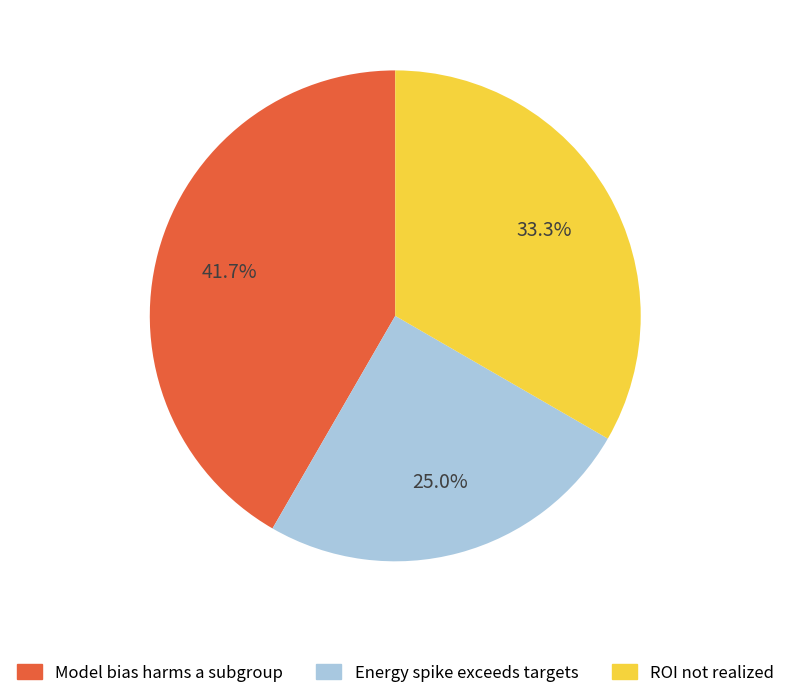

Is it true that Energy spike exceeds targets is 25% of the pie?

True